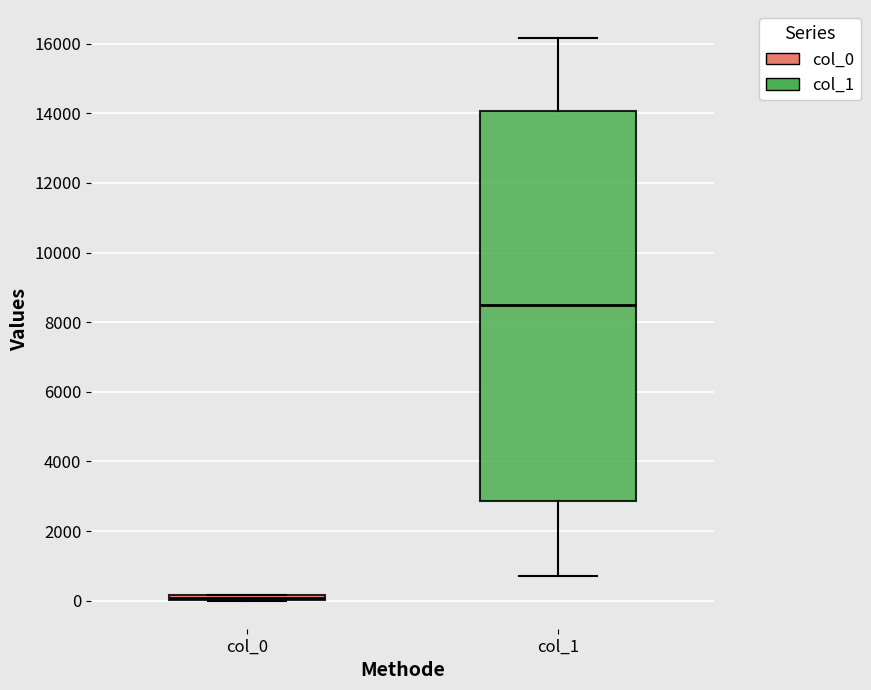

Where is the lower edge of the box for col_0 on the y-axis? The values are not printed on the chart, so give them approximately, as read against the axis.

0